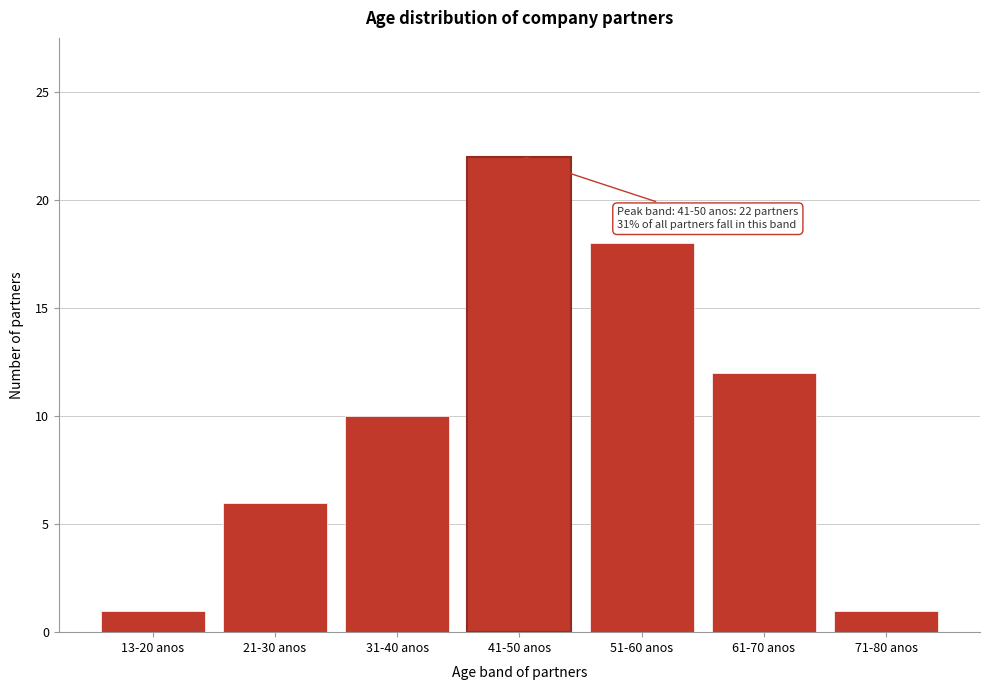

Reading left to right, what are all the values shown in this chart?

13-20 anos=1	21-30 anos=6	31-40 anos=10	41-50 anos=22	51-60 anos=18	61-70 anos=12	71-80 anos=1